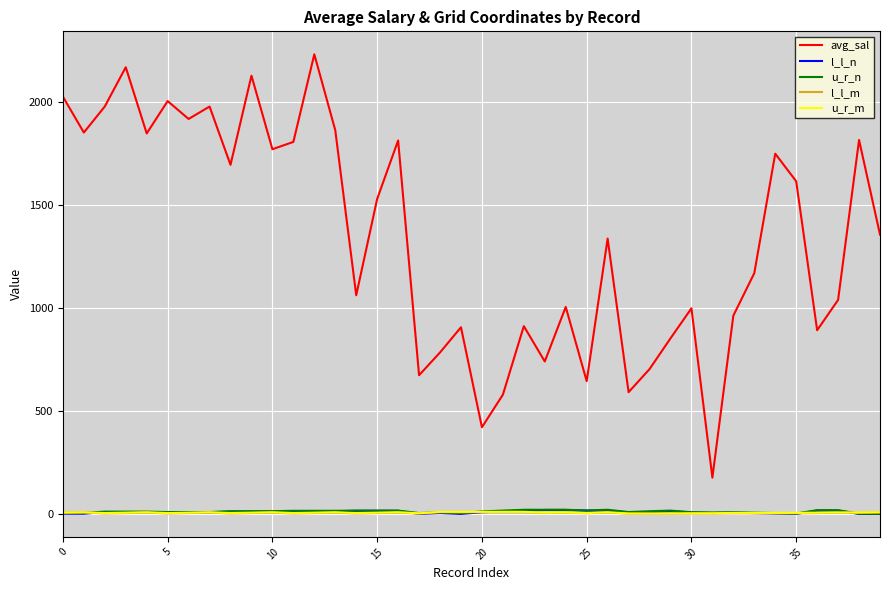

What is the minimum value for avg_sal?

176.1